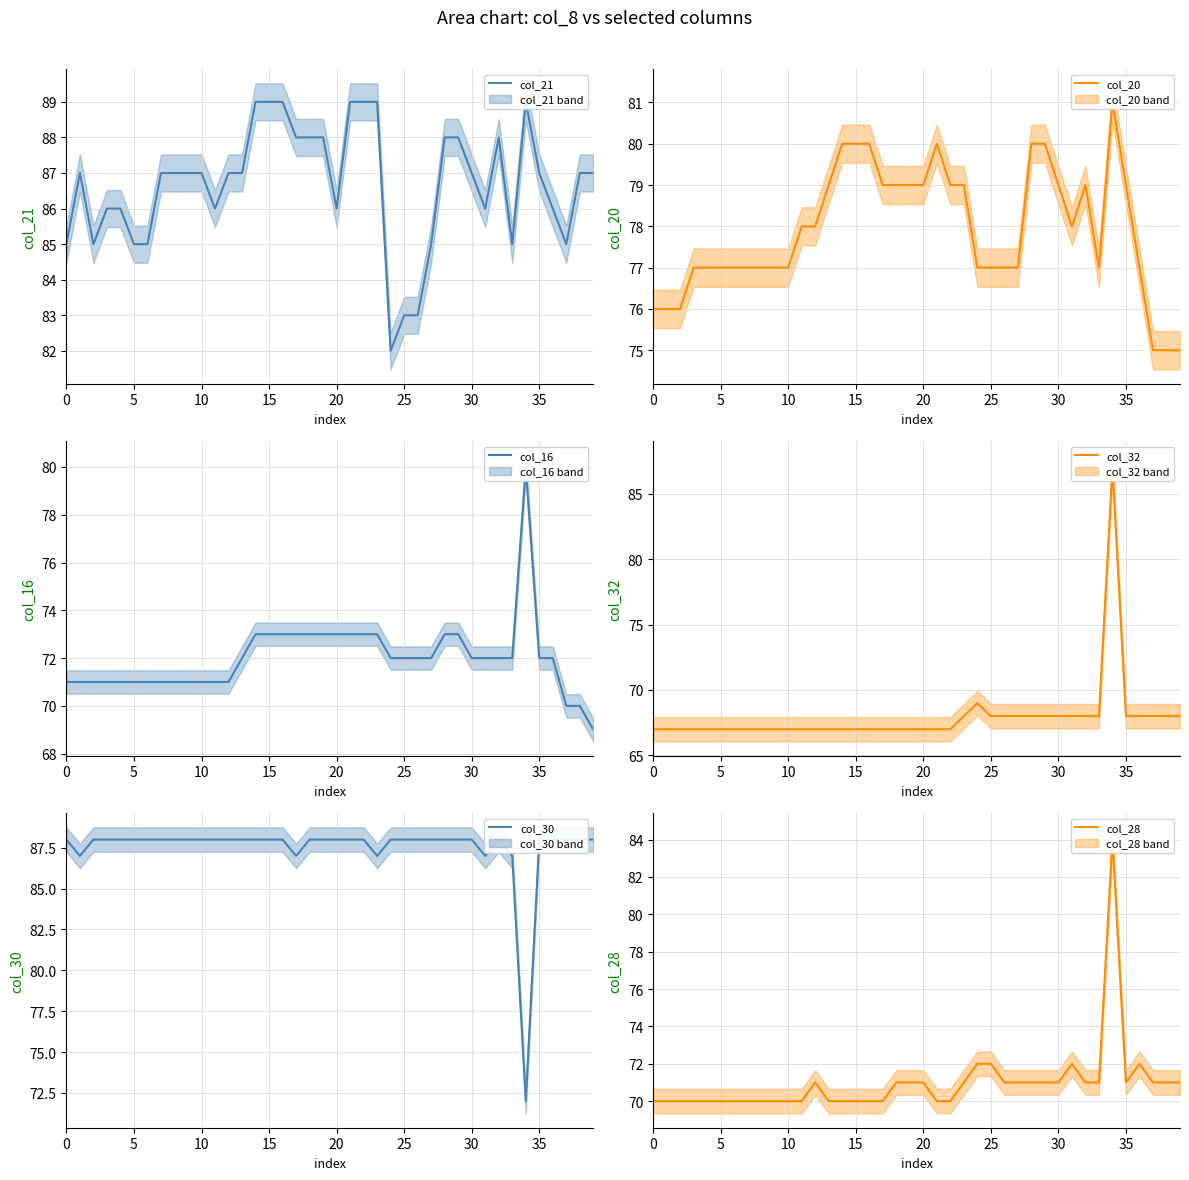

True or false: col_28 and col_20 intersect in this chart.

True